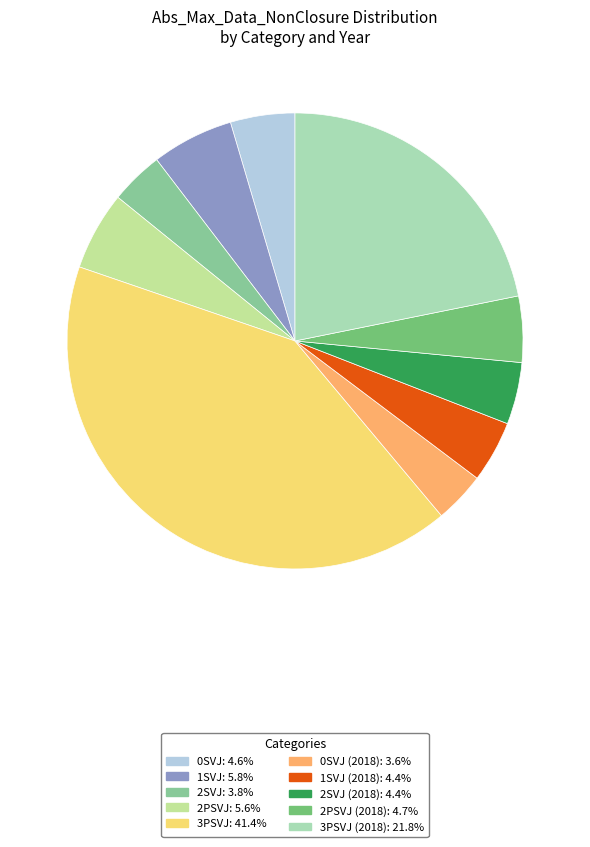

Rank the categories by value from highest to lowest.

3PSVJ, 3PSVJ (2018), 1SVJ, 2PSVJ, 2PSVJ (2018), 0SVJ, 2SVJ (2018), 1SVJ (2018), 2SVJ, 0SVJ (2018)